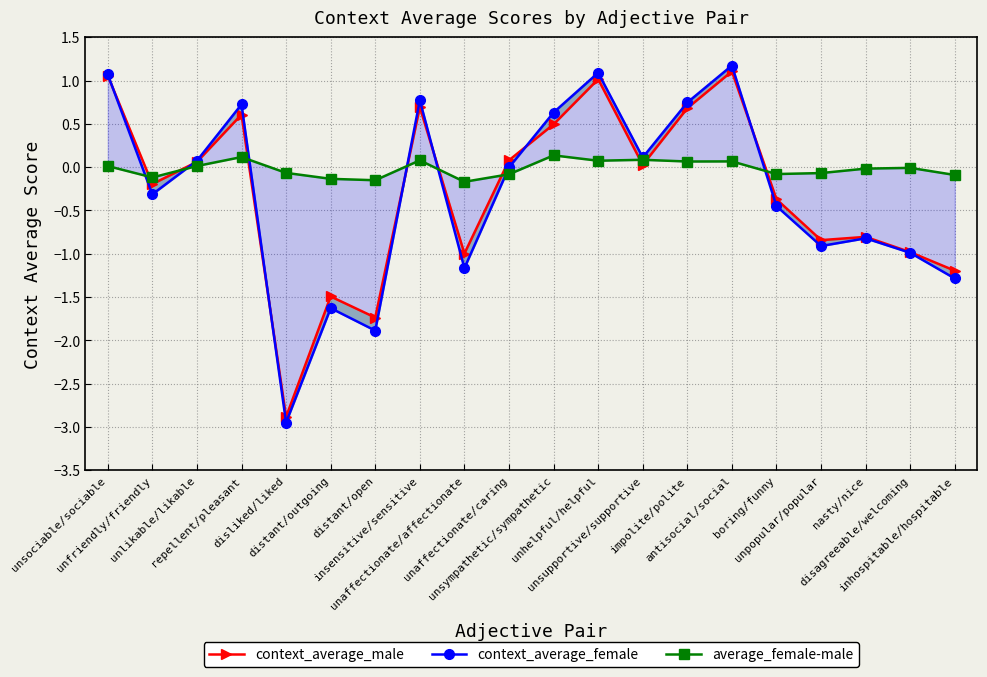

Which series changed the most between unsupportive/supportive and nasty/nice?

context_average_female